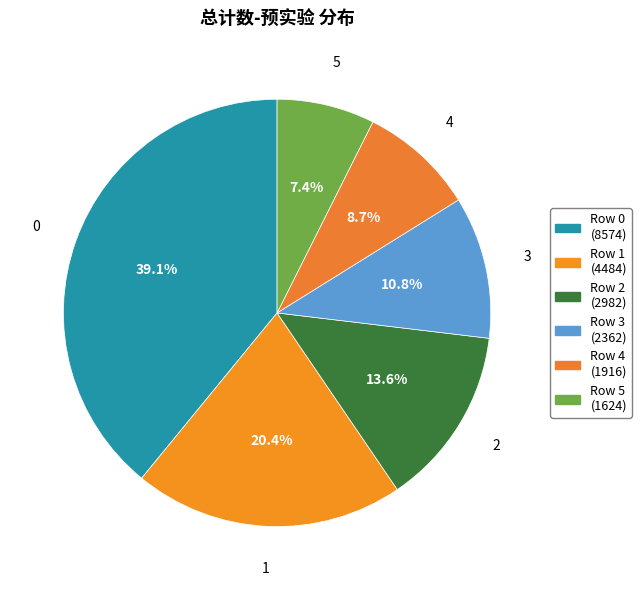

How many segments does this pie chart have?

6